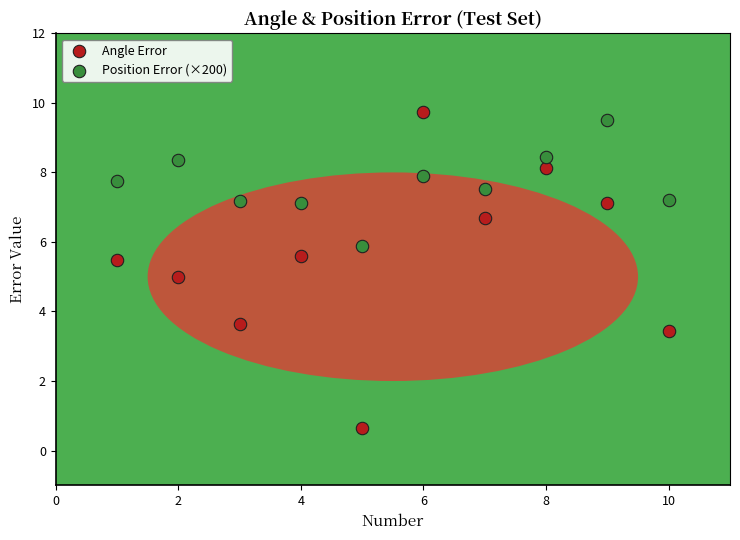

Which series has the widest spread of Y values?

Angle Error